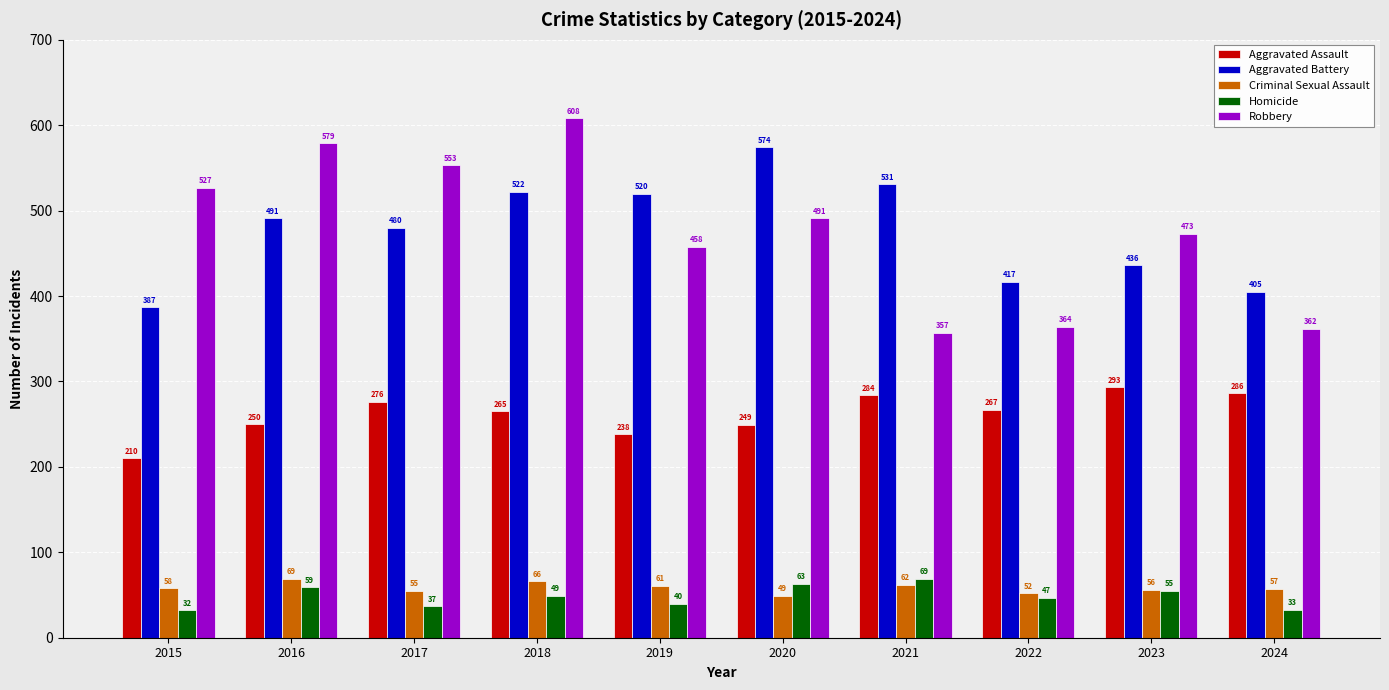

How many bars are there in total?

50